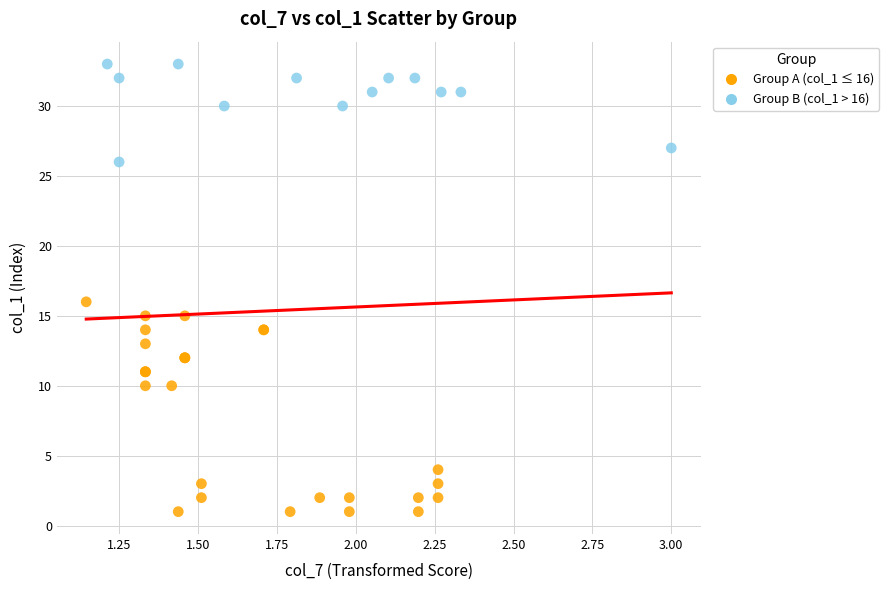

Which series contains the lowest Y value?

Group A (col_1 ≤ 16)